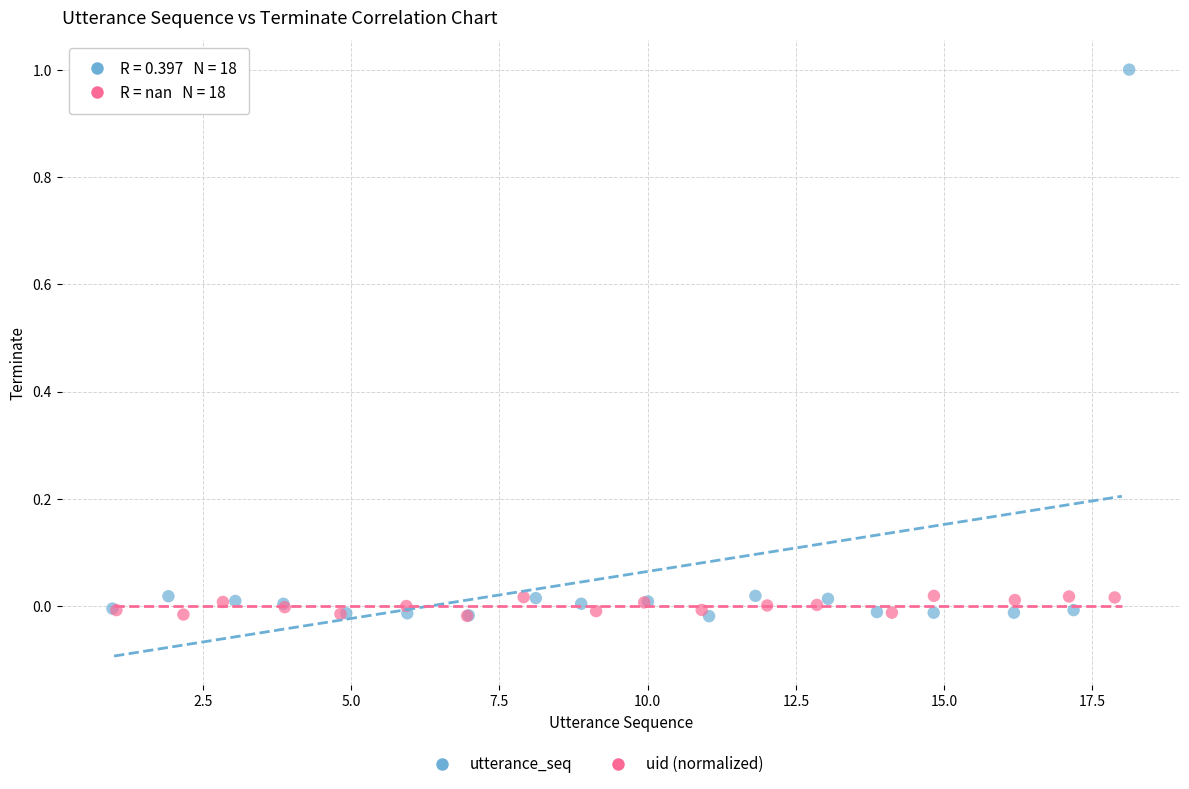

Which series has the widest spread of Y values?

utterance_seq